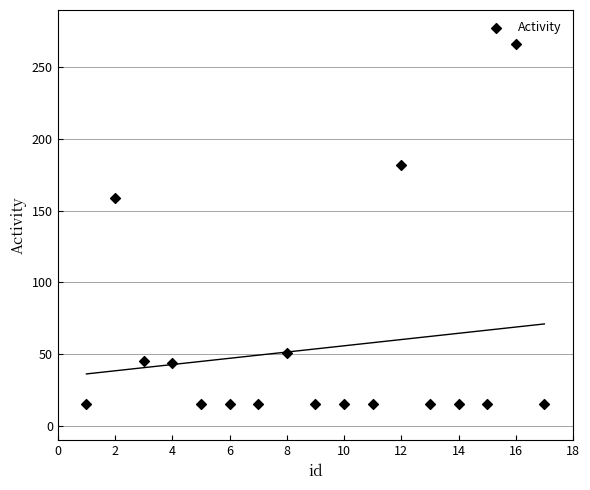

What is the range of X values (max minus min)?

16